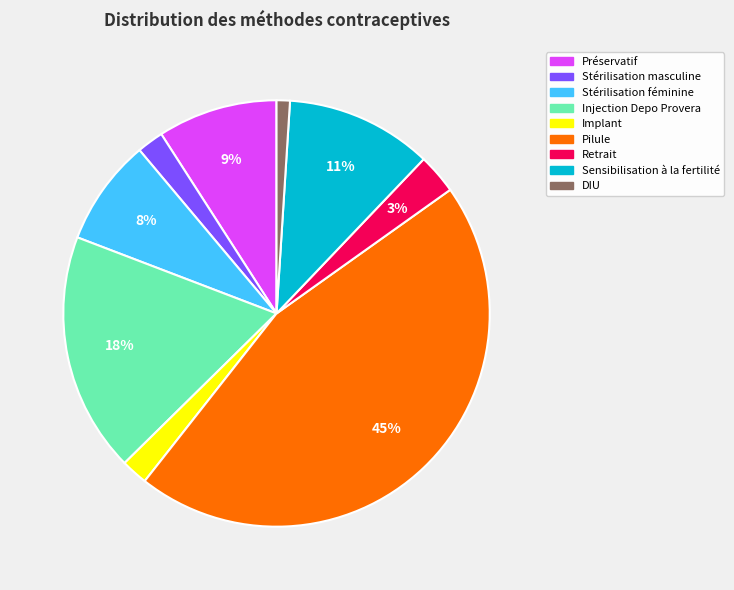

True or false: Pilule accounts for 45% of the total.

True